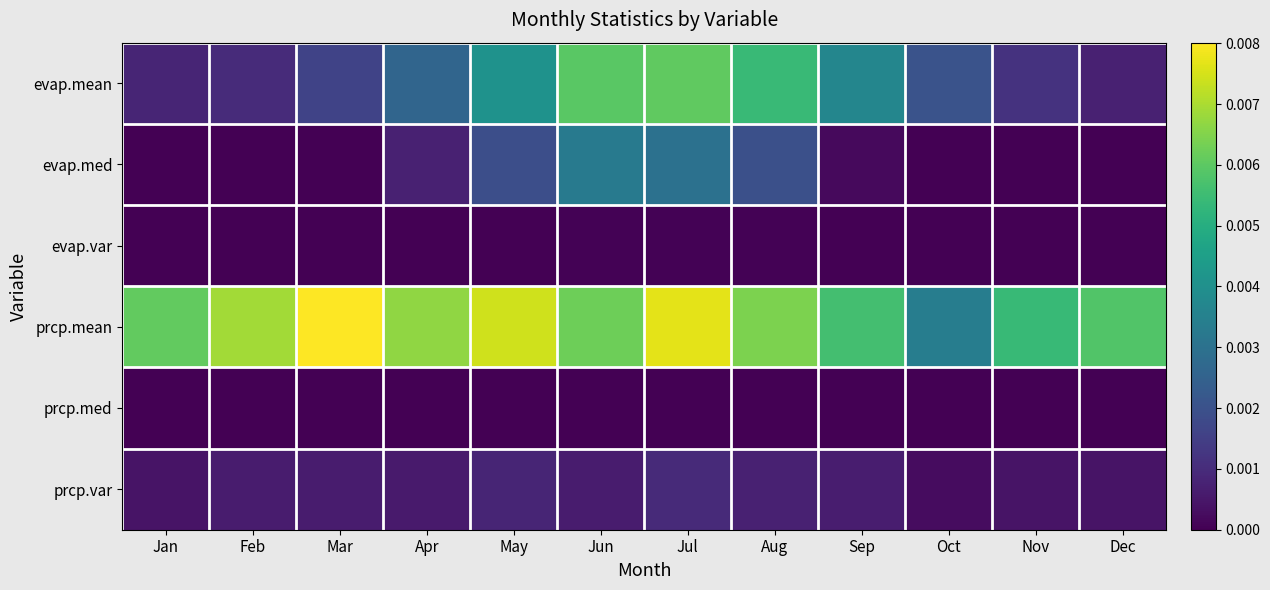

Which label corresponds to the smallest value in the chart?

Jan